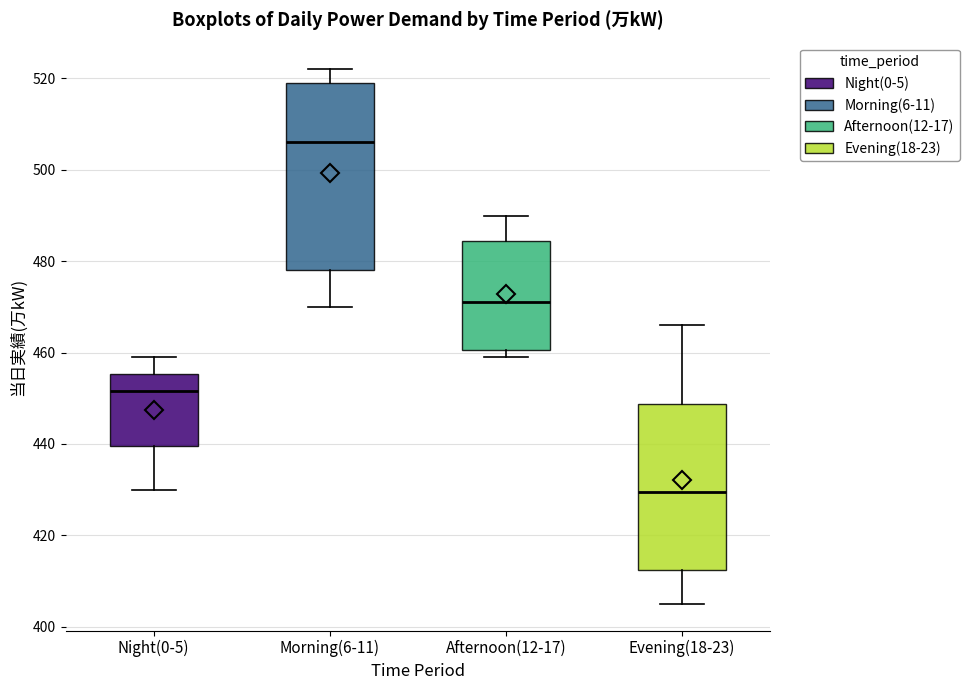

Where does the upper whisker of the box for Evening(18-23) end on the y-axis? The values are not printed on the chart, so give them approximately, as read against the axis.

466